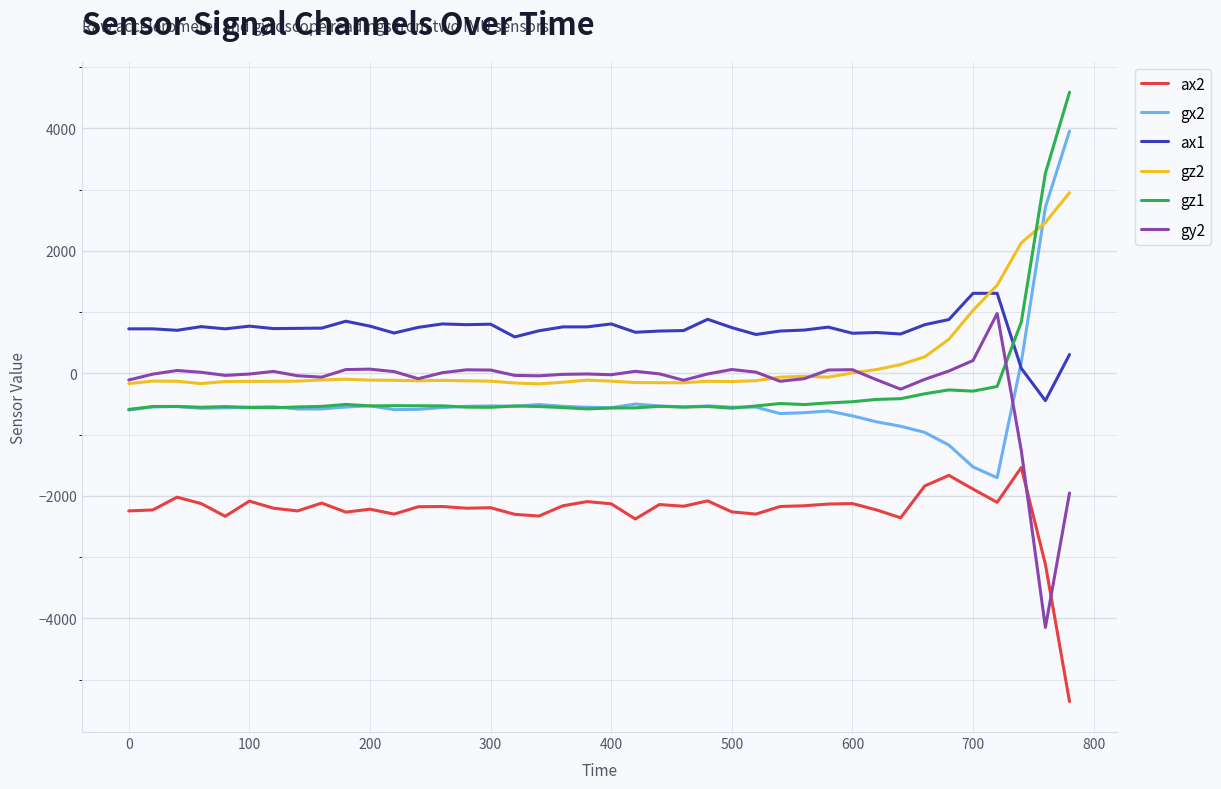

What is the maximum value shown in the chart?

4590